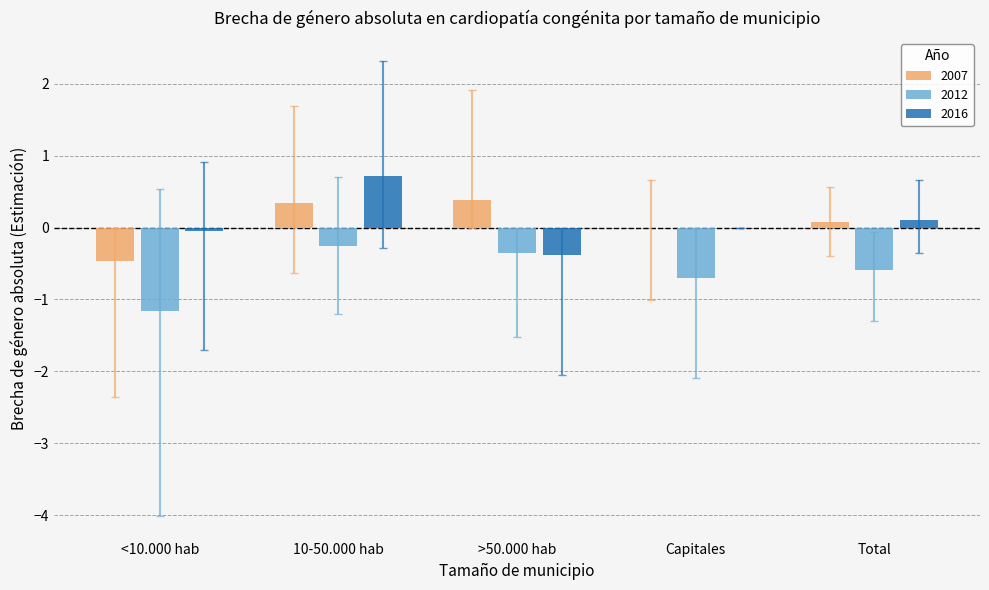

Which category has the highest value in the 2016 series?

10-50.000 hab